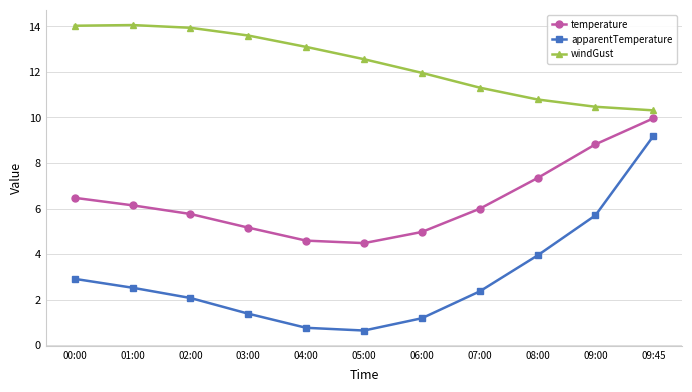

What is the maximum value for windGust?

14.1